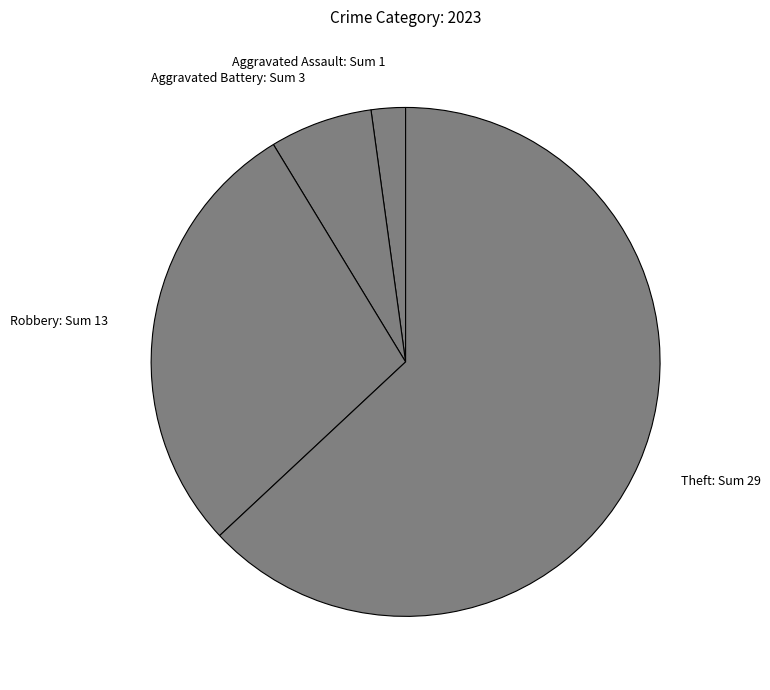

Is it true that Aggravated Assault: Sum 1 is 2% of the pie?

True